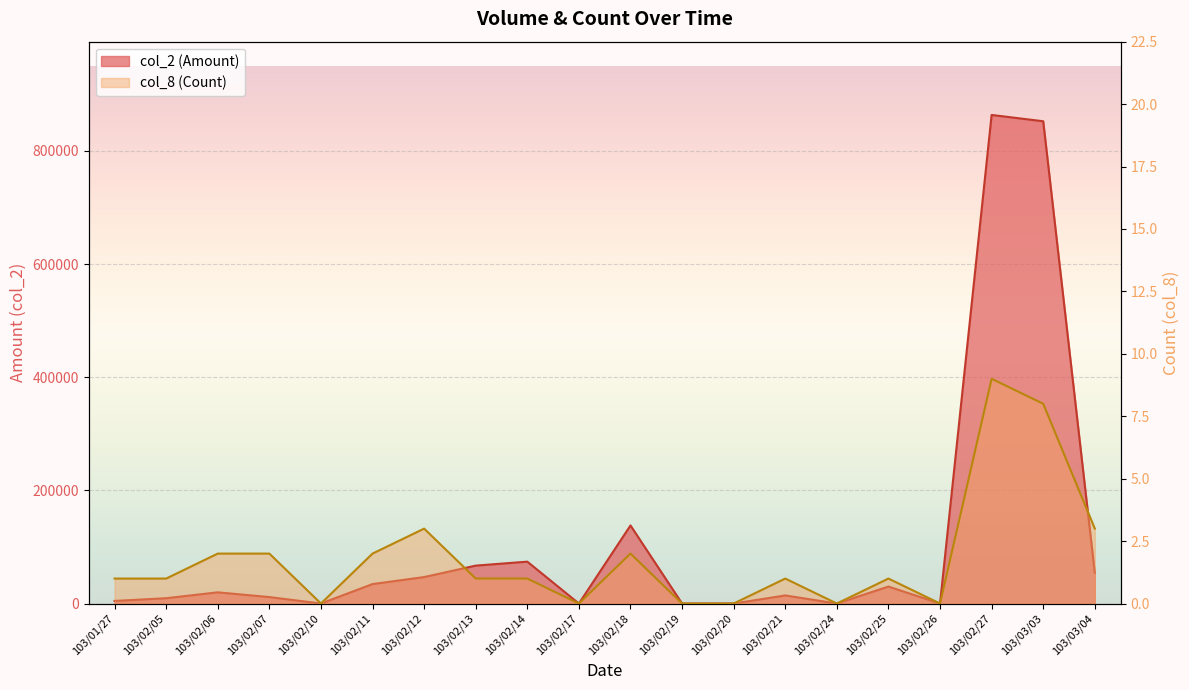

Which has a higher value, 103/02/14 or 103/02/20?

103/02/14